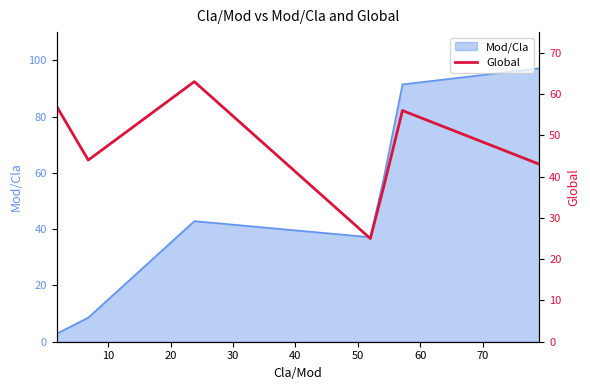

What is the lowest value of the Mod/Cla series?

2.9